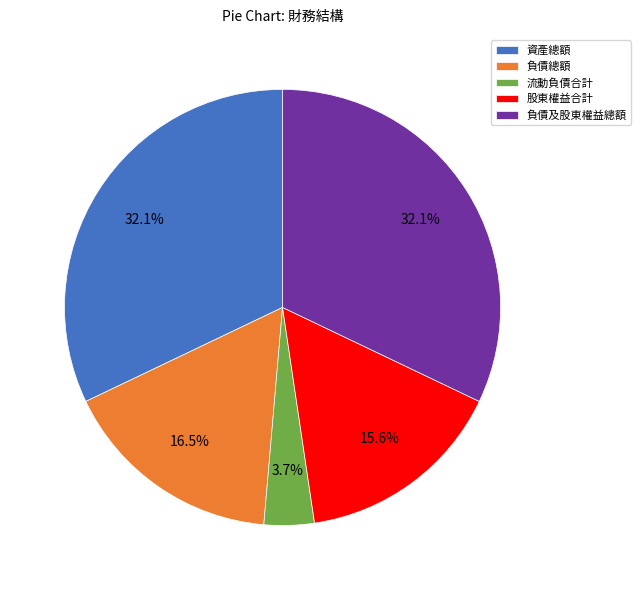

What is the total percentage of 股東權益合計 and 流動負債合計?

19.3%